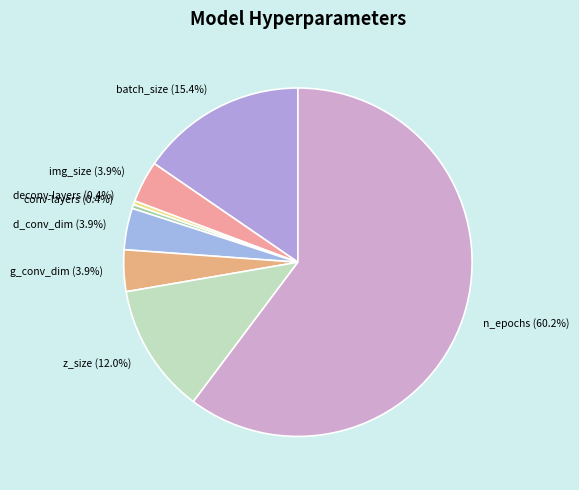

Is it true that conv-layers is 10% of the pie?

False